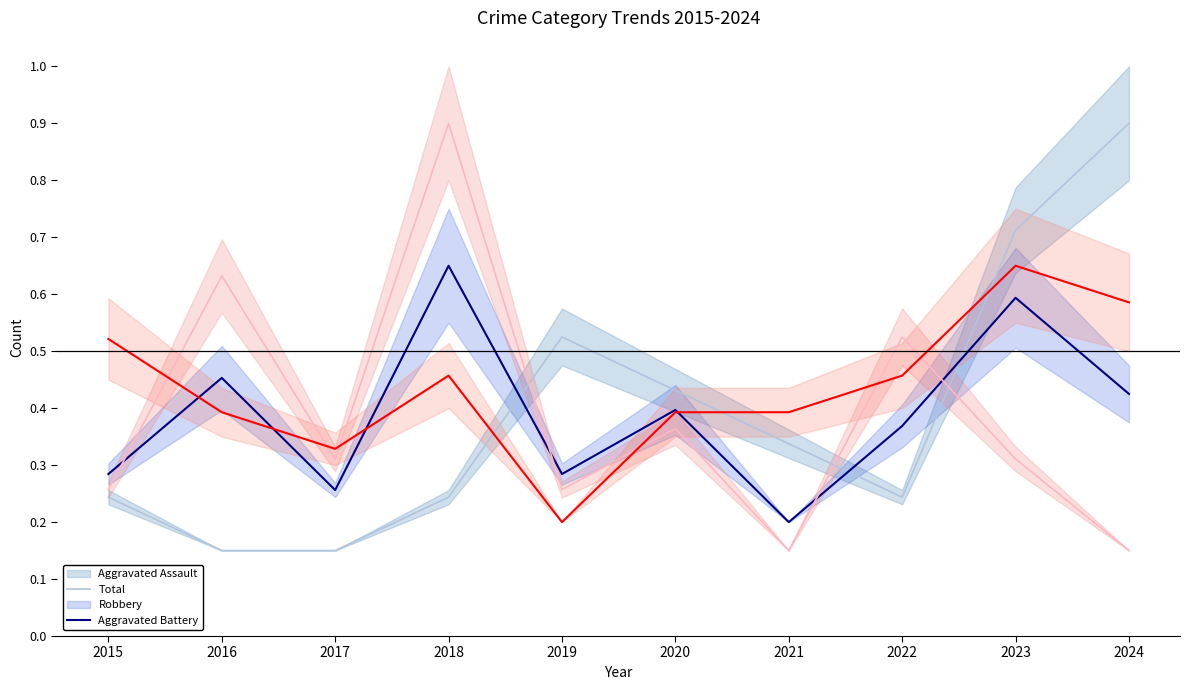

What is the difference between the Aggravated Assault values at 2024 and 2021?

0.6